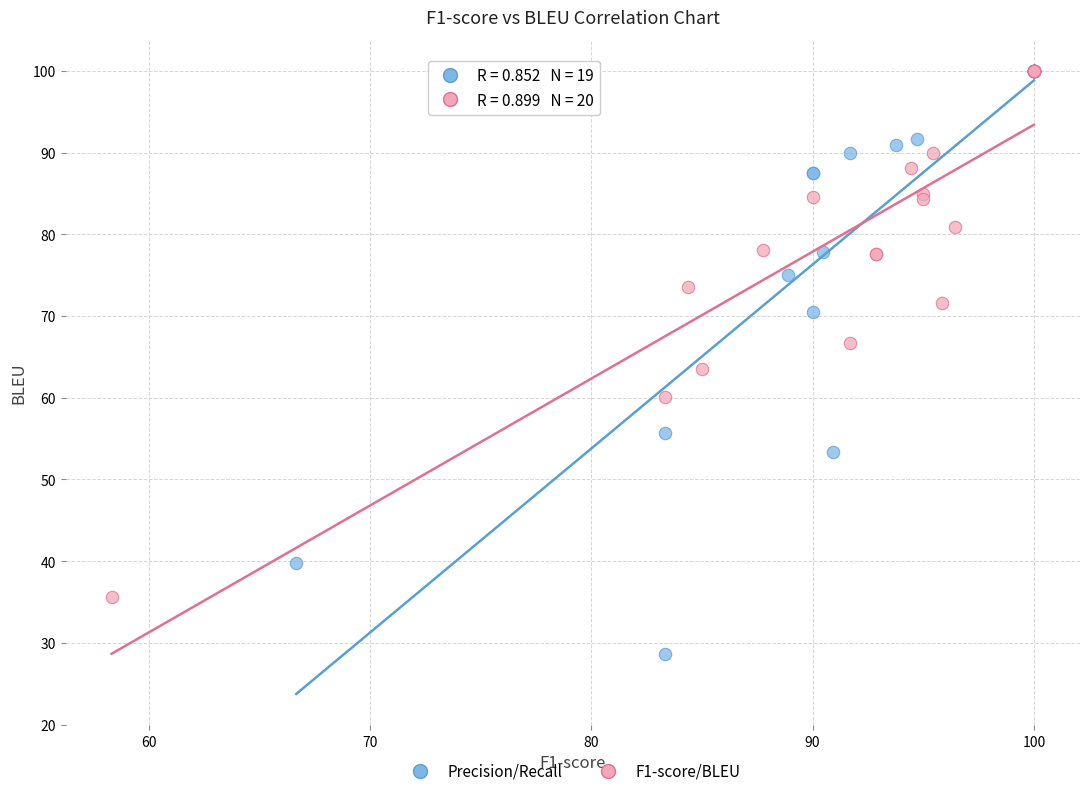

What are all the series names shown in the legend?

Precision/Recall, F1-score/BLEU